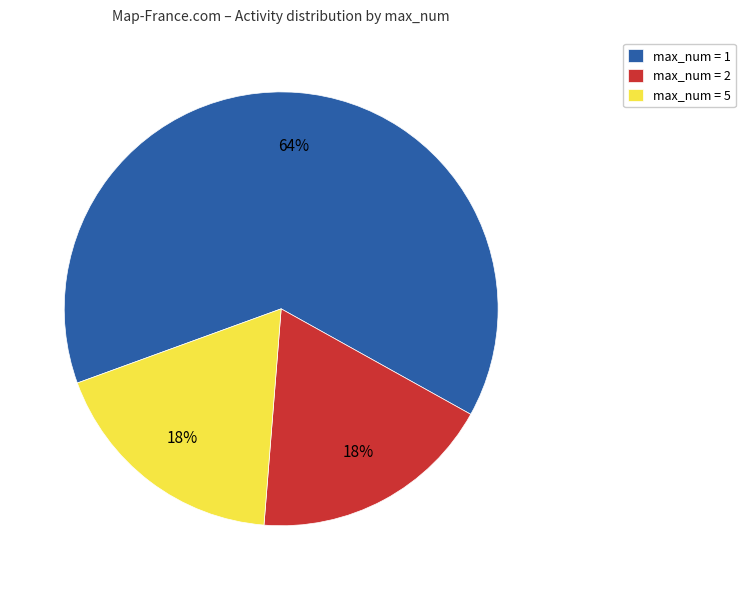

How many slices are in this pie chart?

3